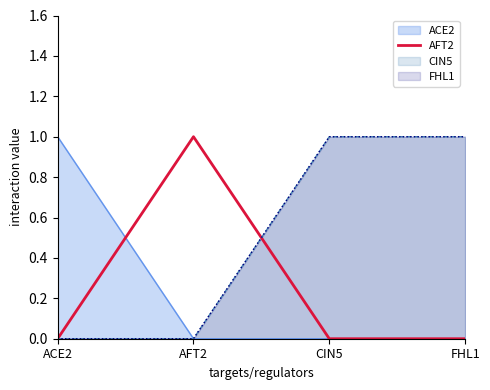

Read the value at AFT2.

1